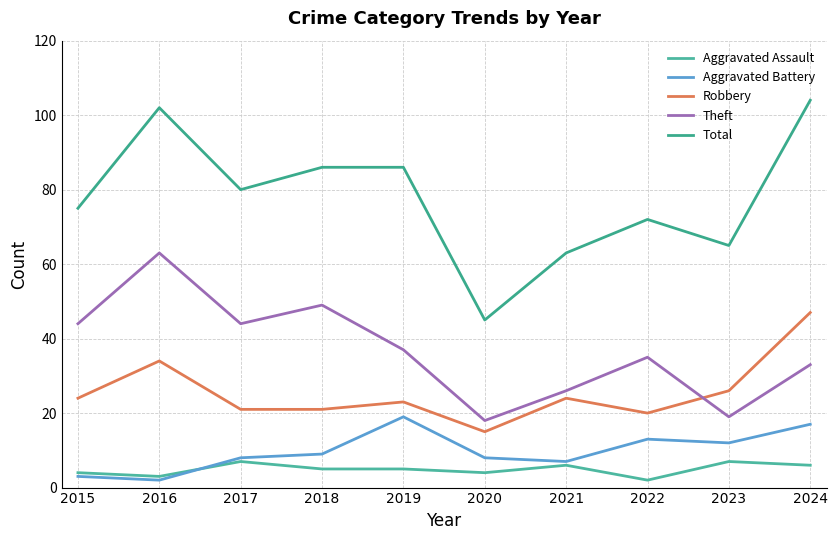

The value of Aggravated Assault at 2021 is 3. True or false?

False